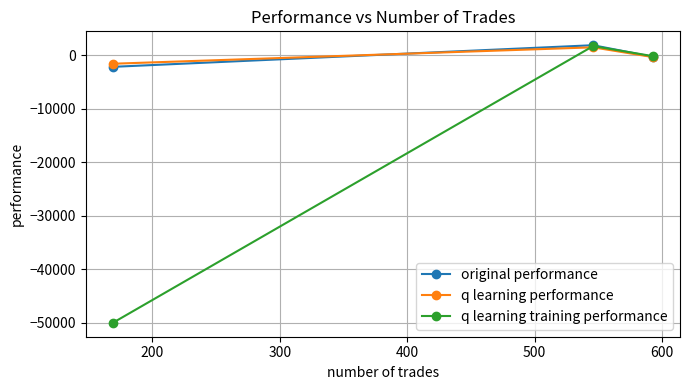

What is the value of the q learning performance point at the 2nd from the left?

1514.0